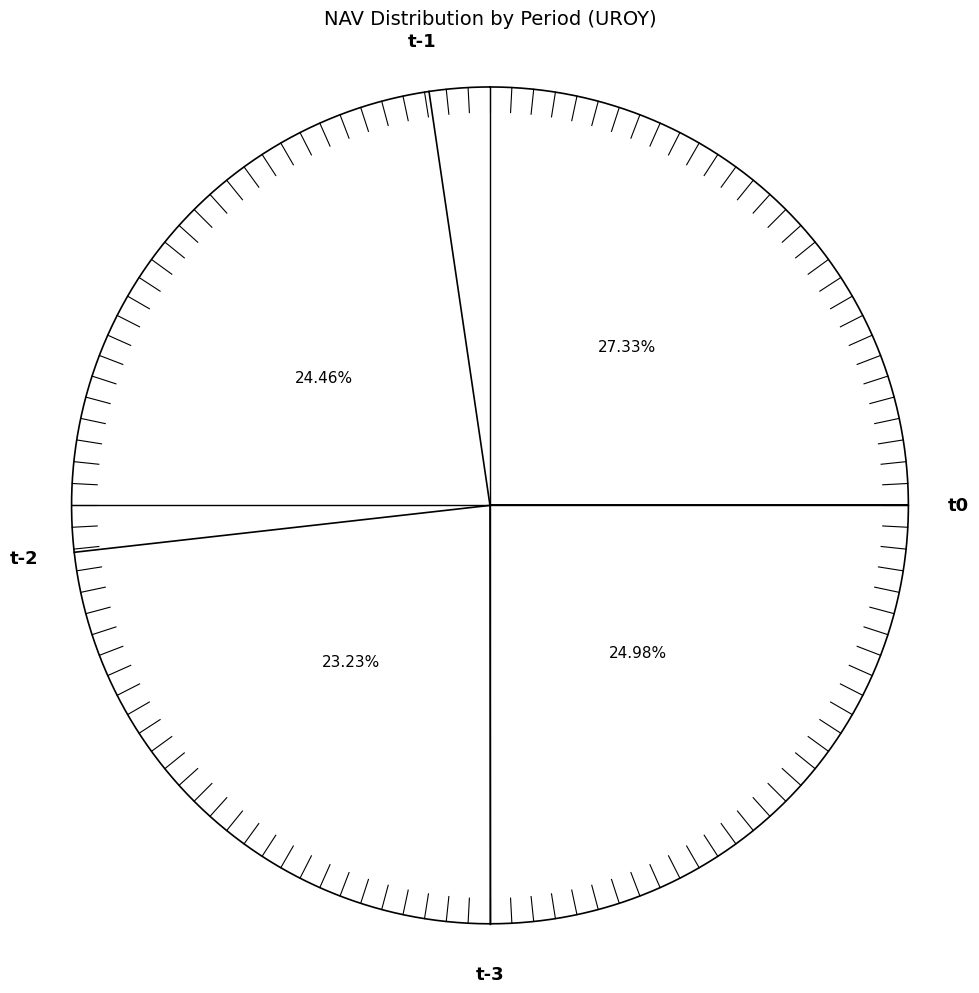

How many segments does this pie chart have?

4